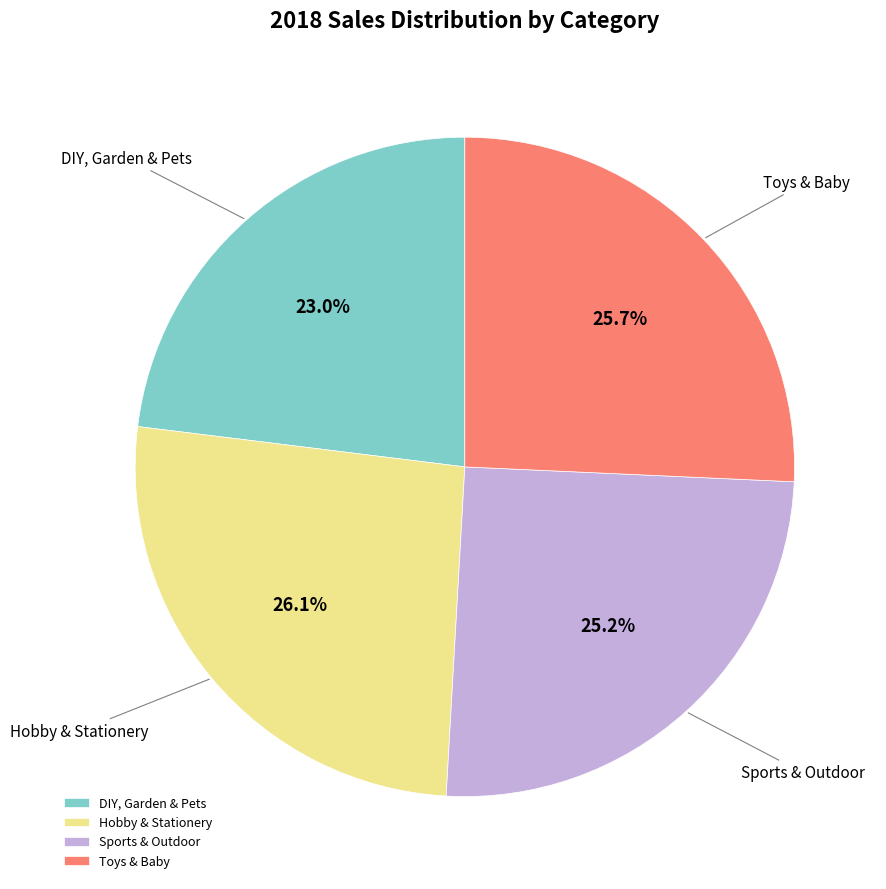

Between Sports & Outdoor and Hobby & Stationery, which is larger?

Hobby & Stationery